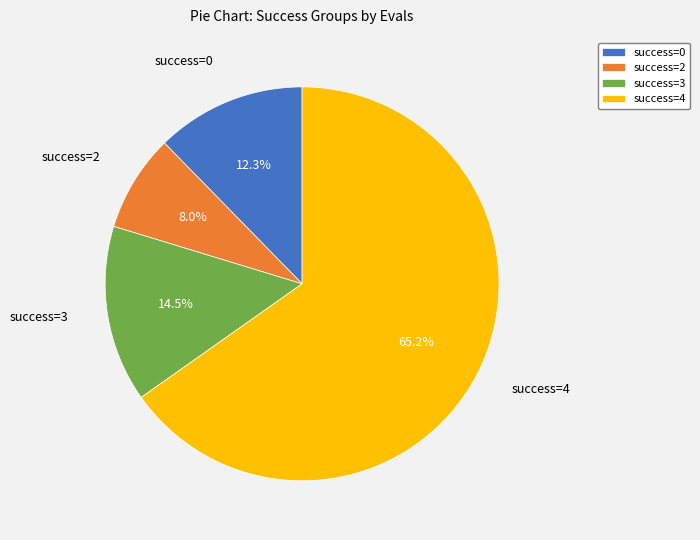

What is the majority slice?

success=4